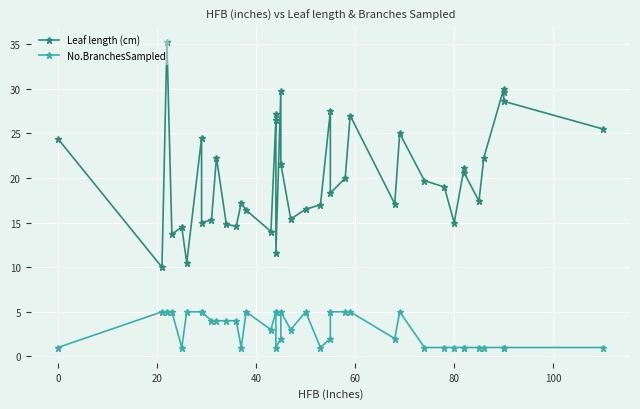

Is it true that Leaf length (cm) equals 9.4 at 39?

False